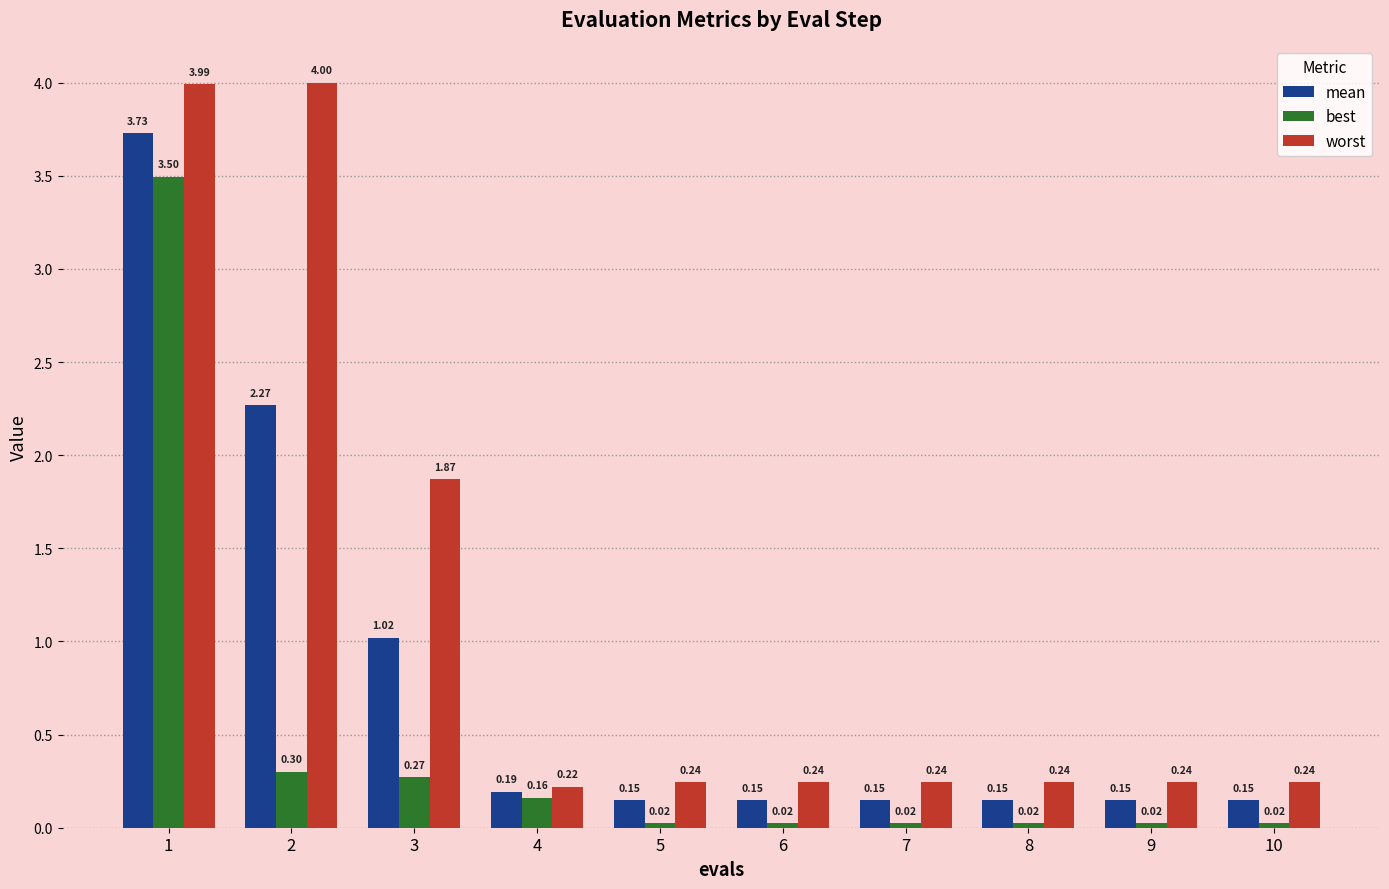

True or false: best has a value of 3.5 at 1.

True